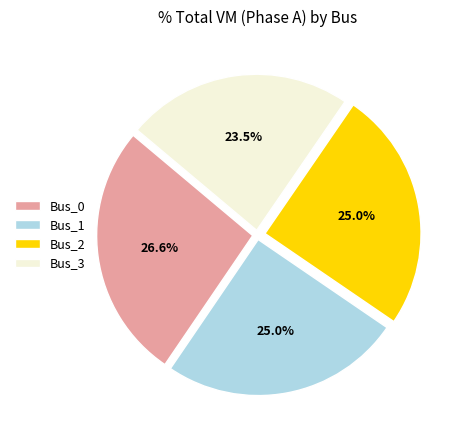

Is there a majority slice in this chart?

No